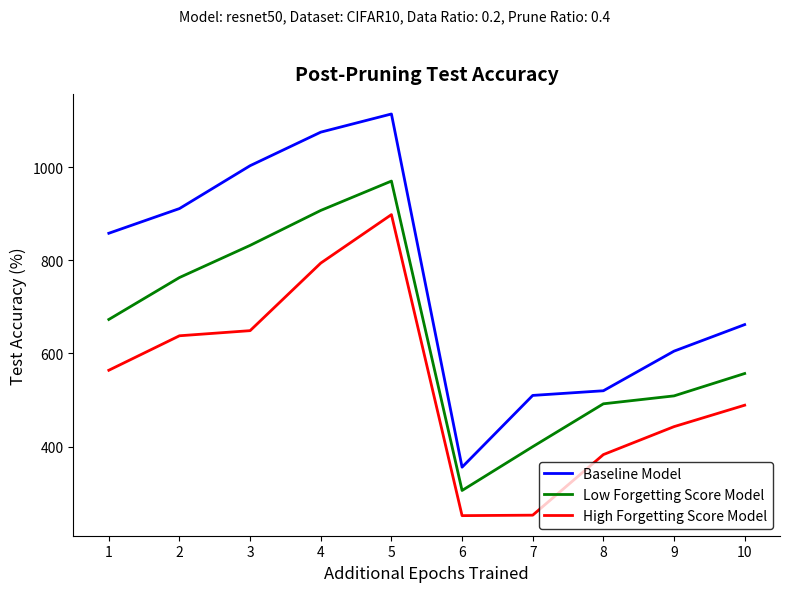

Which series has the largest range (max minus min)?

Baseline Model